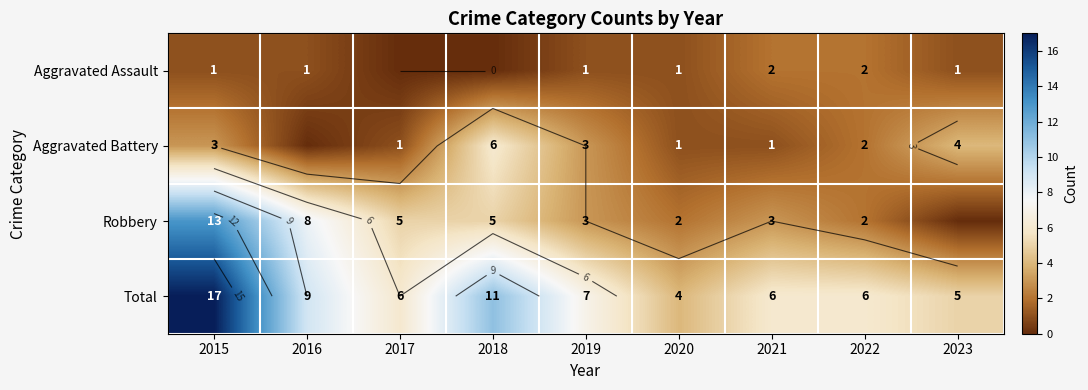

List the labels in order of Total value, largest first.

2015, 2018, 2016, 2019, 2017, 2021, 2022, 2023, 2020